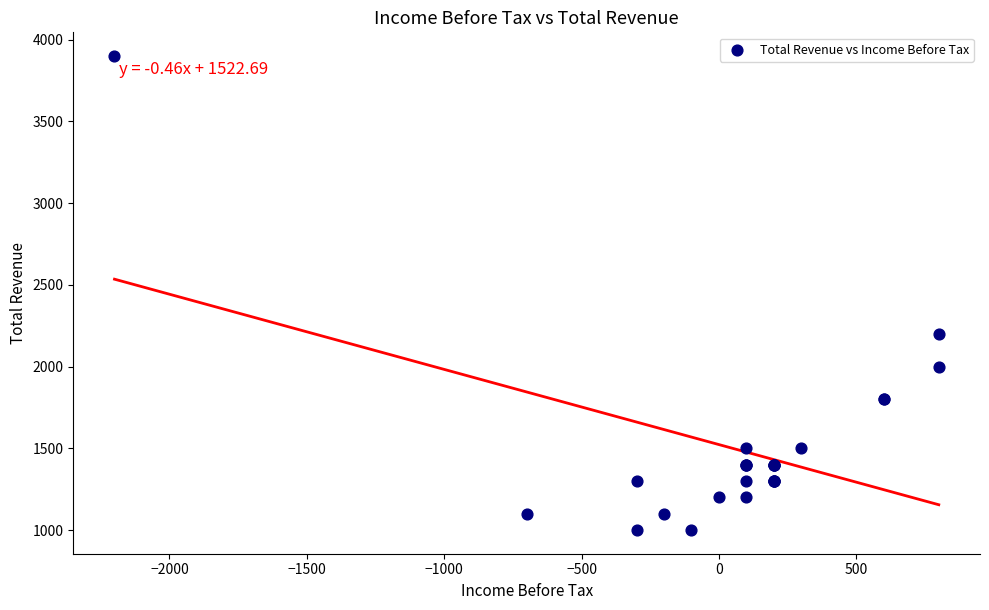

What Y value in the scatter plot is closest to 2450?

2200